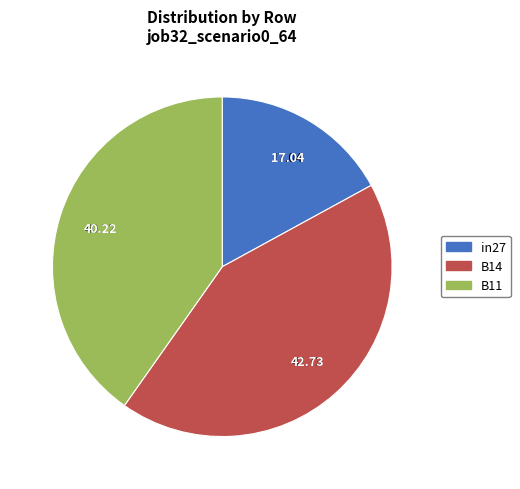

The B14 slice represents 43% of the pie. True or false?

True